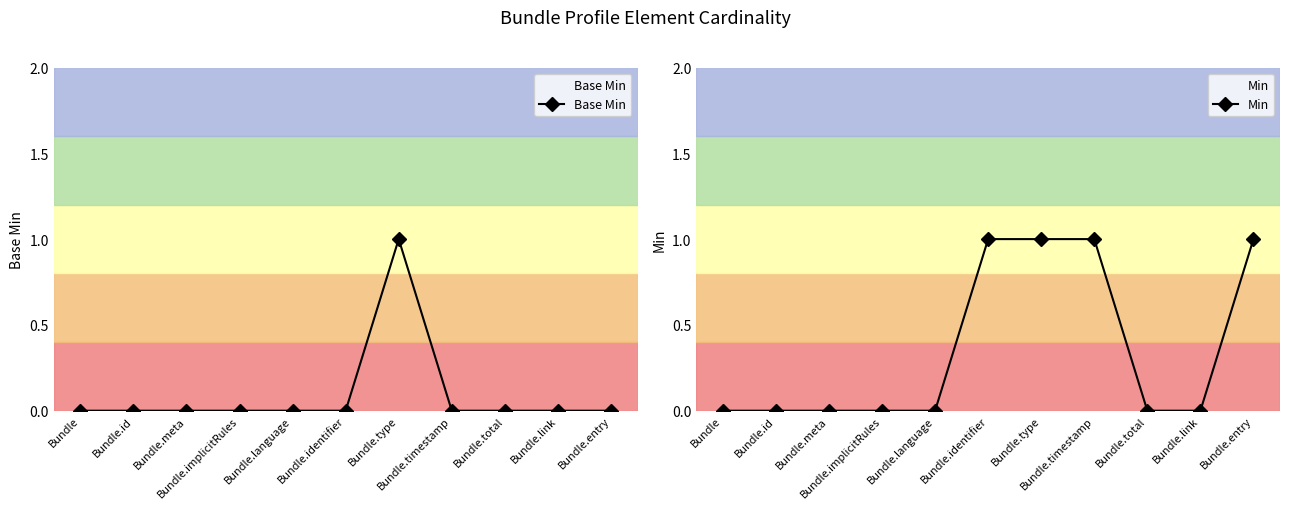

Which has a higher value, Bundle.entry or Bundle.link?

Bundle.entry